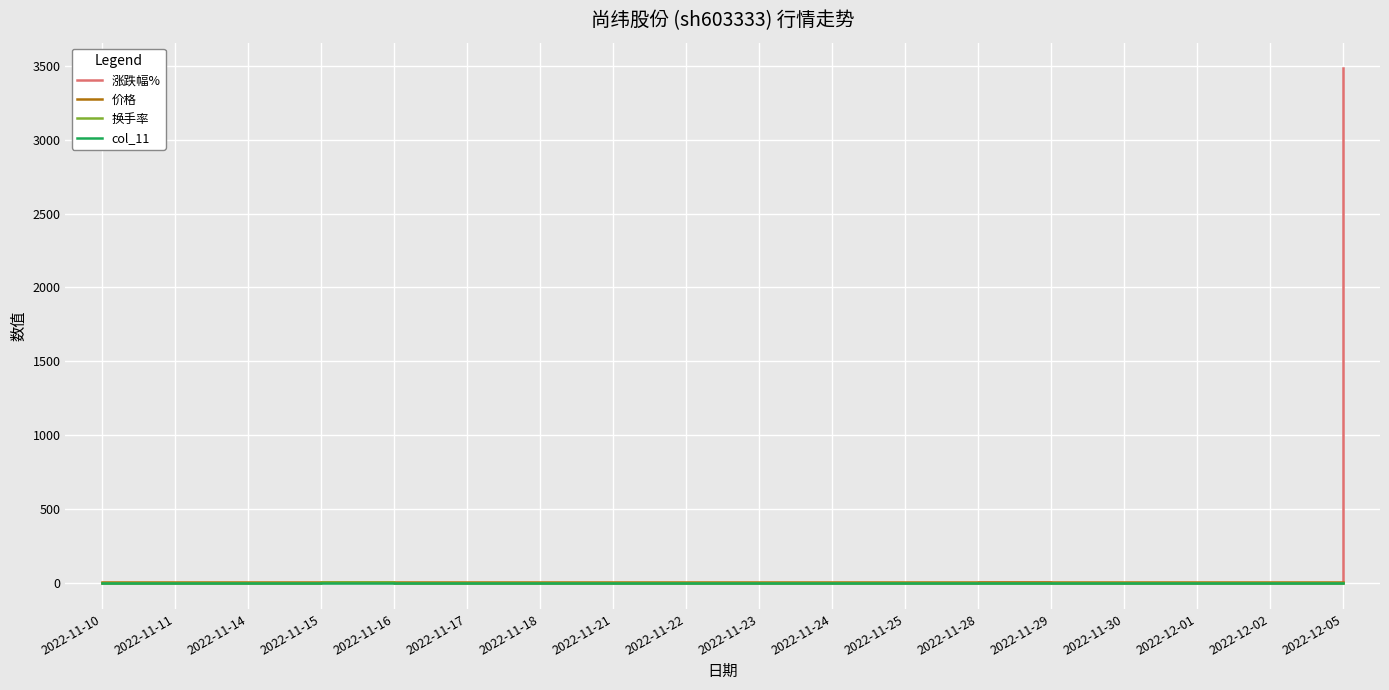

How many categories are shown in the chart?

18